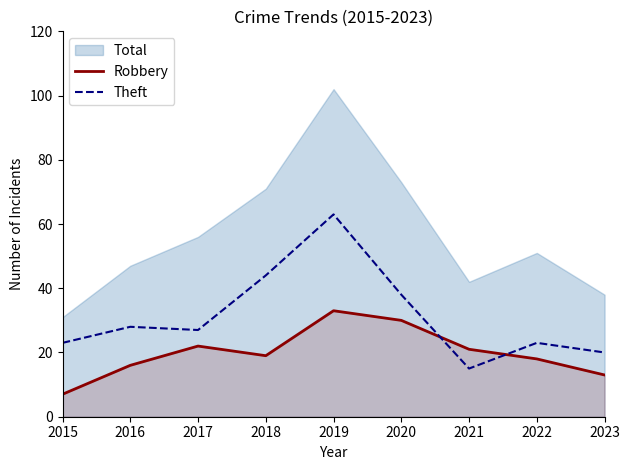

What is the minimum value shown in the chart?

7